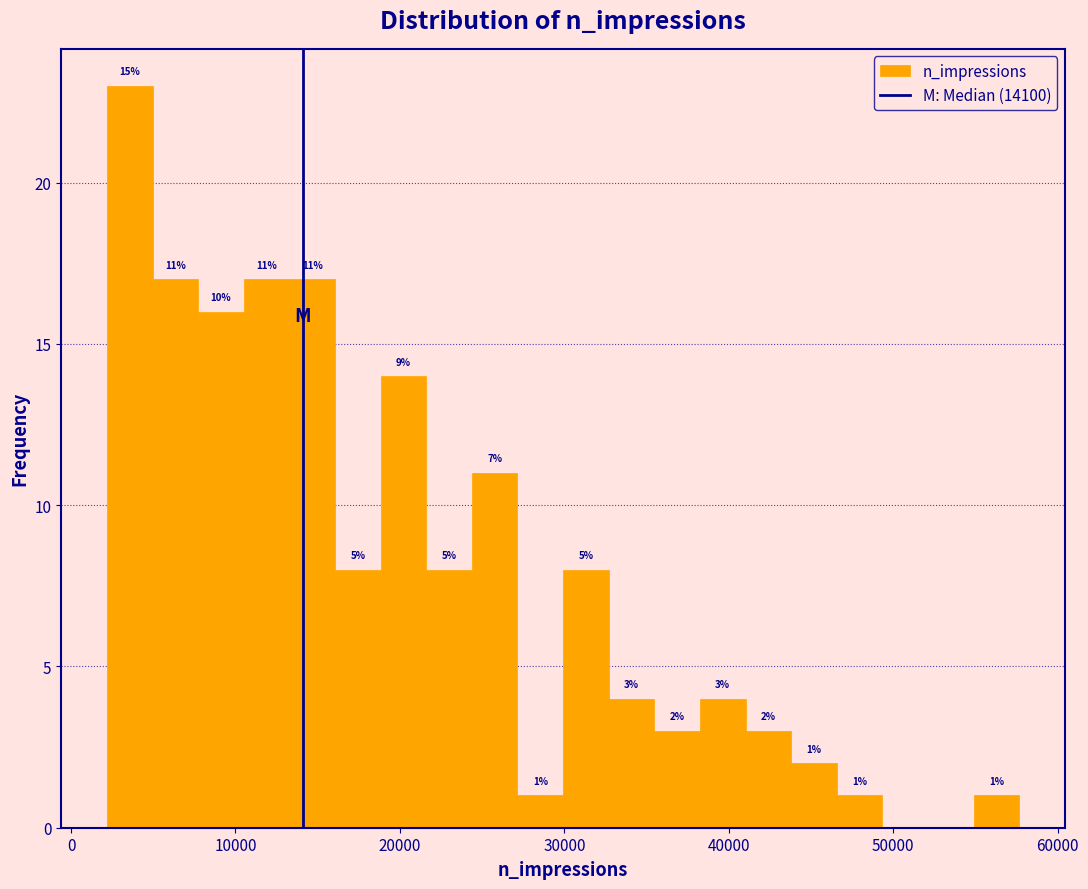

Around what value on the x-axis is the tallest bar? Give the approximate position of its centre, as read against the axis.

4000